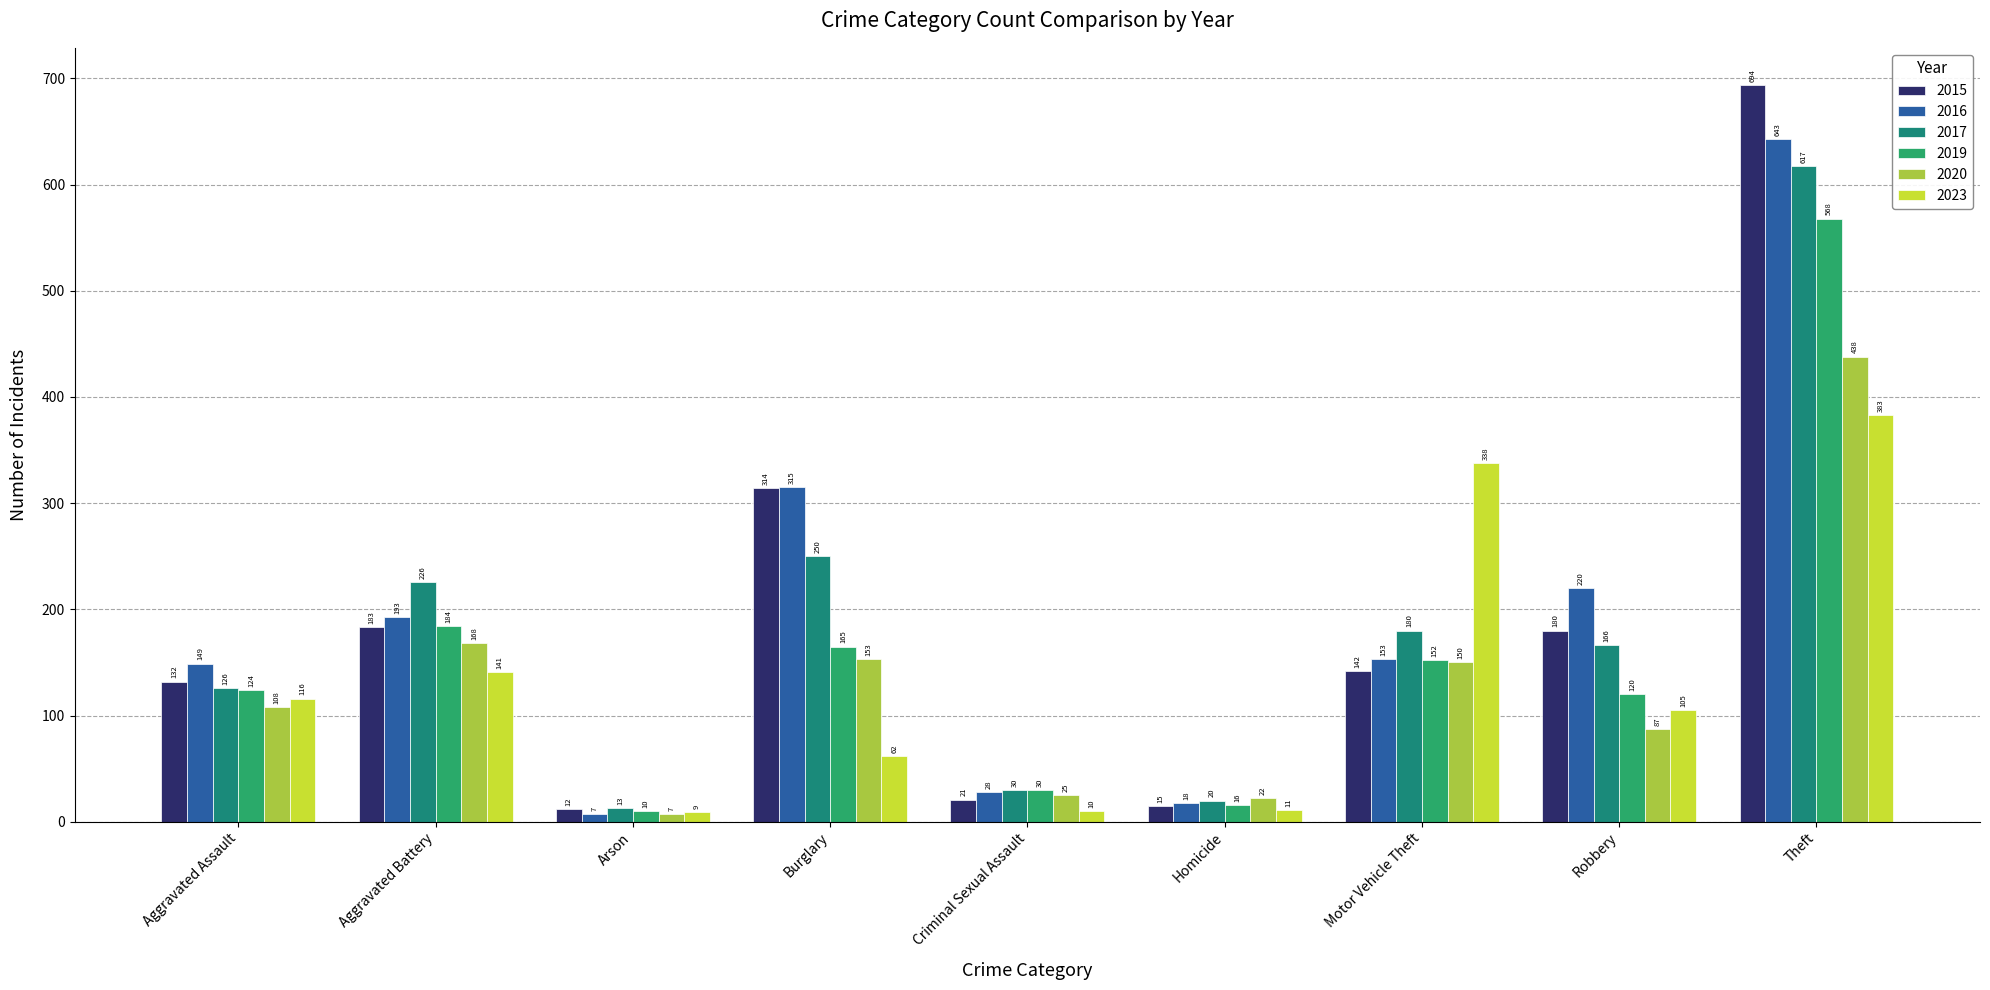

How many categories are shown in the chart?

9